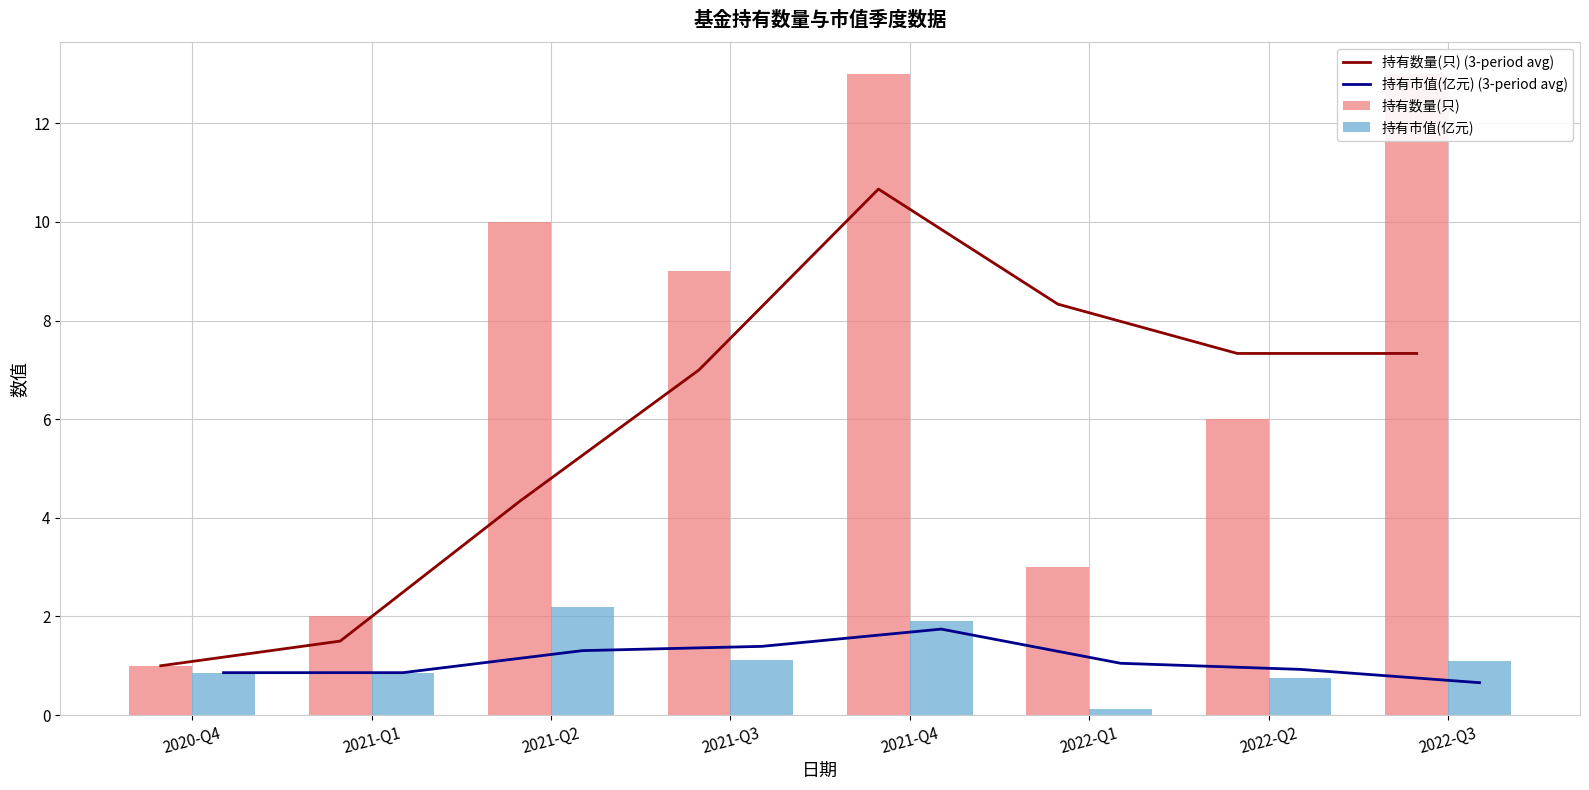

What position from the right is 2021-Q4?

4